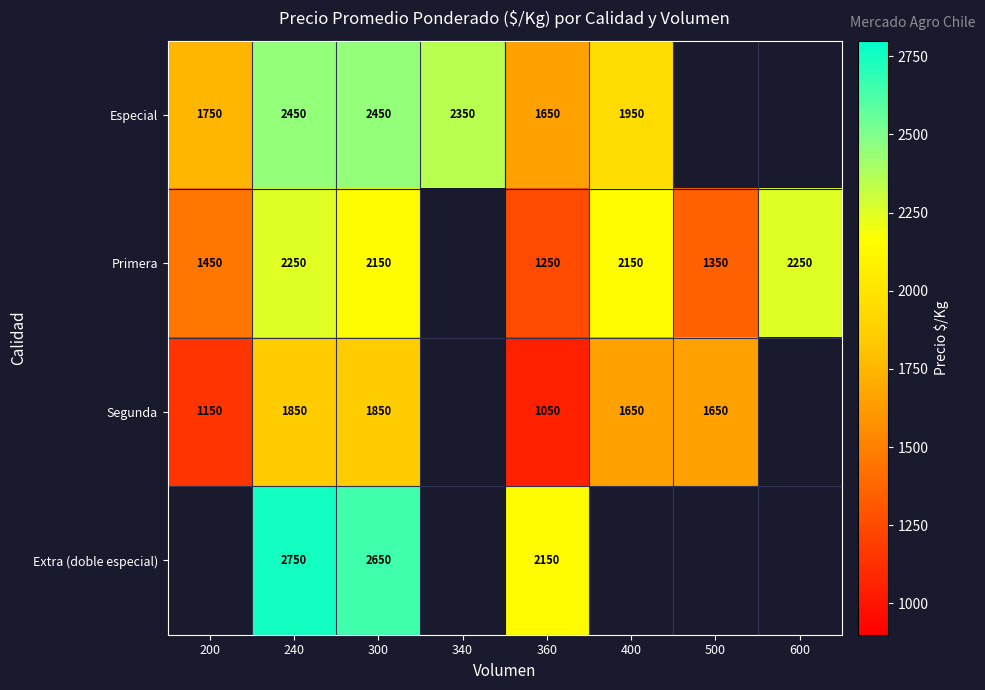

What is the total value across all series at 300?

9100